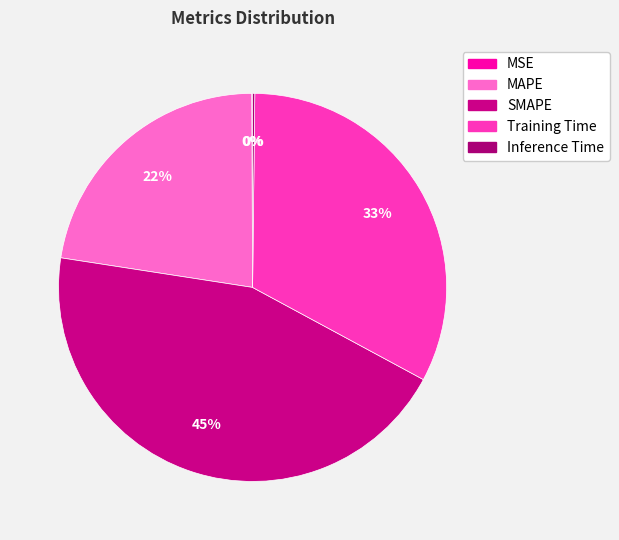

Which category has the biggest portion of the pie?

SMAPE